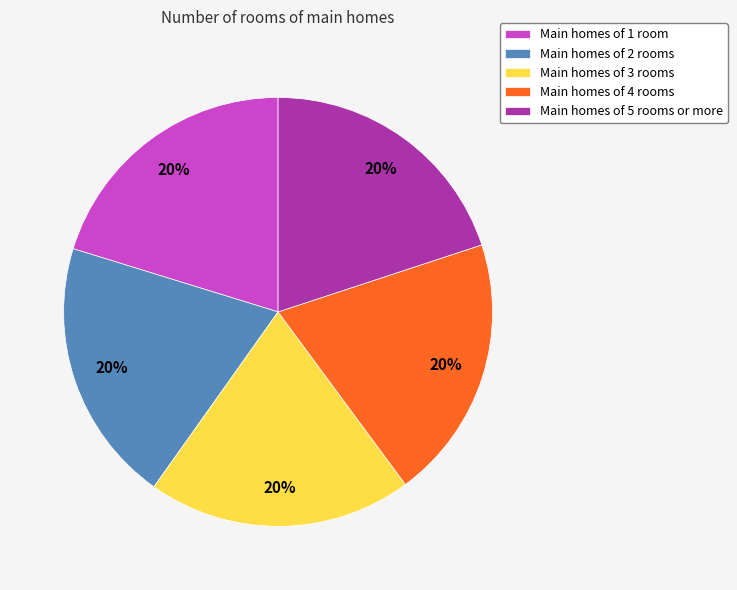

Is it true that Main homes of 4 rooms is 11% of the pie?

False